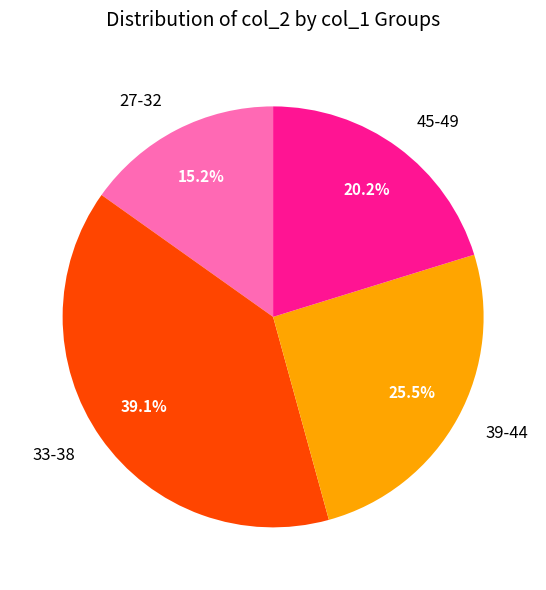

Approximately how many times larger is the value at 27-32 compared to 39-44?

0.6